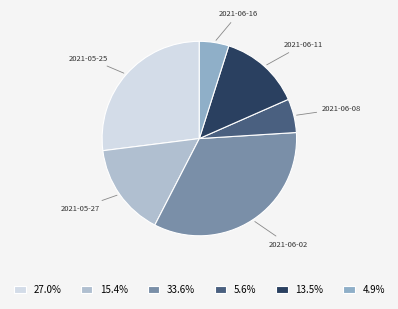

Rank the categories by value from lowest to highest.

2021-06-16, 2021-06-08, 2021-06-11, 2021-05-27, 2021-05-25, 2021-06-02